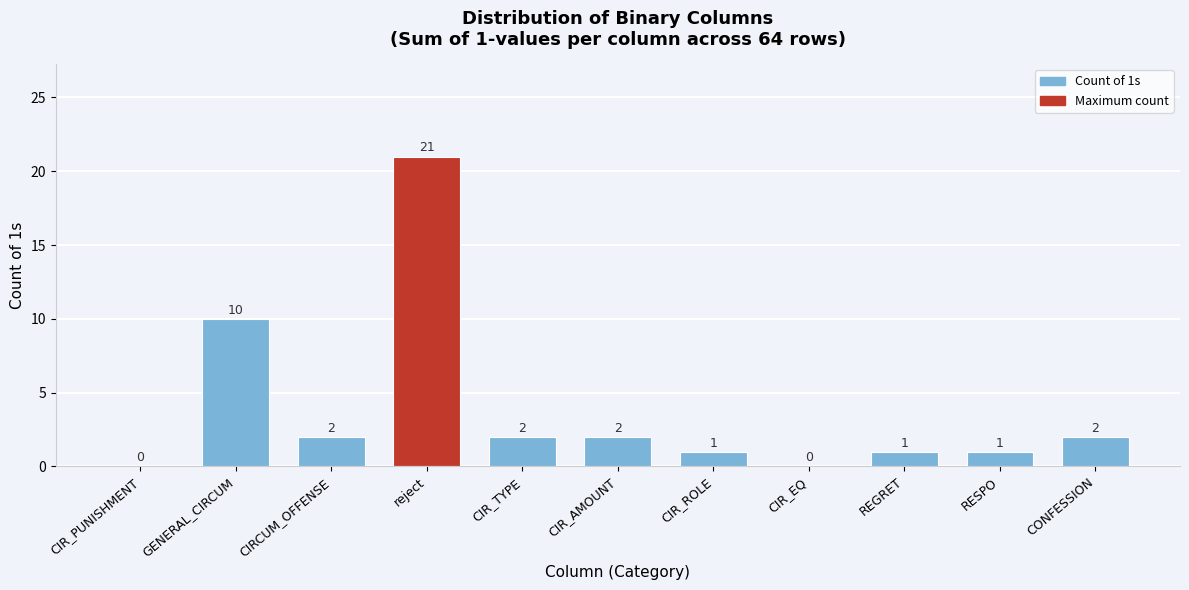

Reading left to right, list all the values displayed in this chart.

CIR_PUNISHMENT=0	GENERAL_CIRCUM=10	CIRCUM_OFFENSE=2	reject=21	CIR_TYPE=2	CIR_AMOUNT=2	CIR_ROLE=1	CIR_EQ=0	REGRET=1	RESPO=1	CONFESSION=2